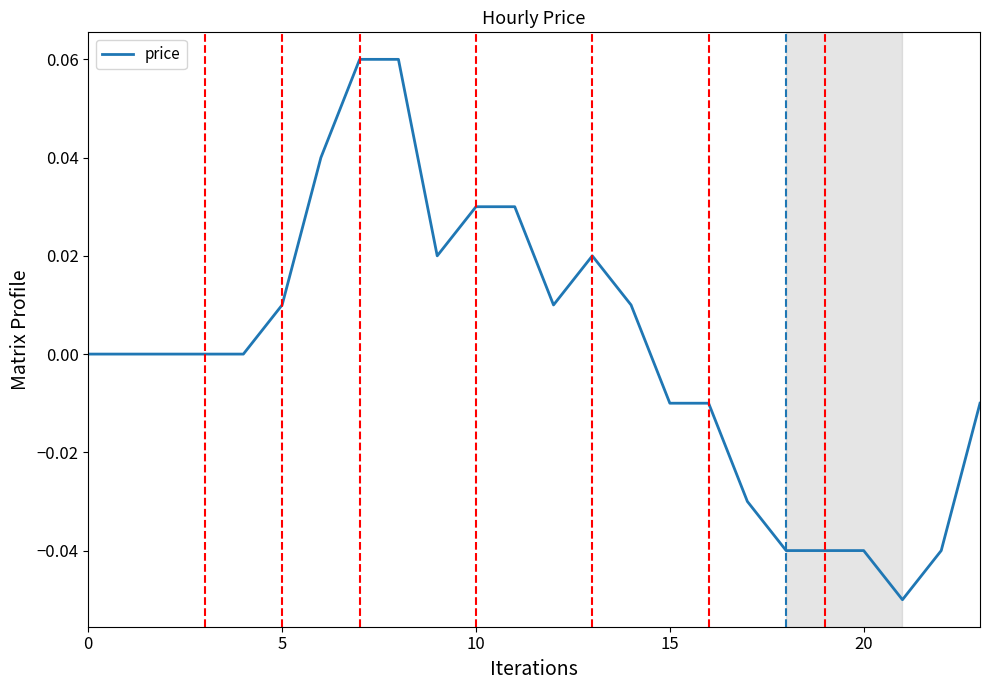

Does the chart have visible grid lines?

No